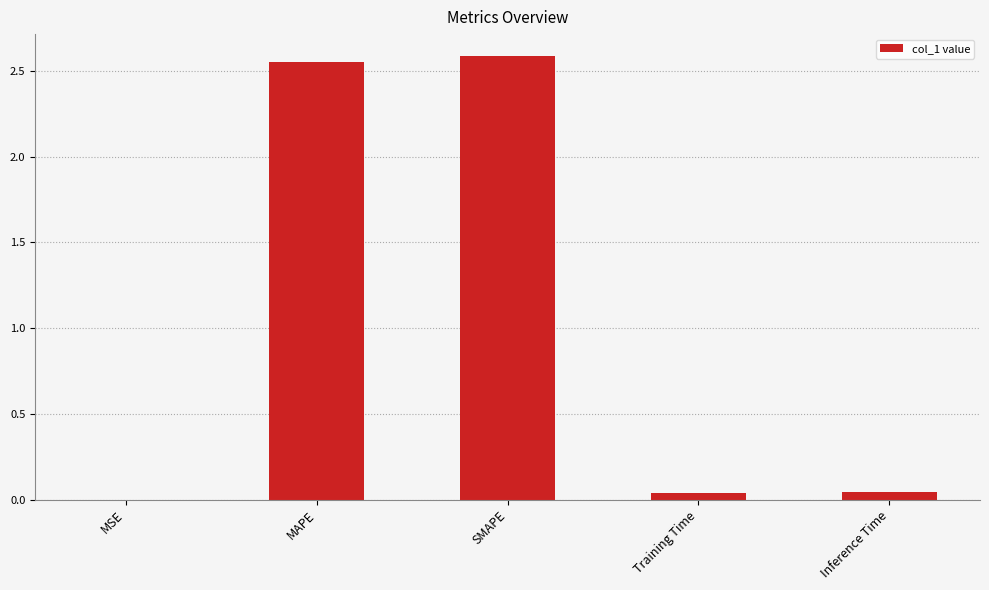

What is the sum of all values?

5.2